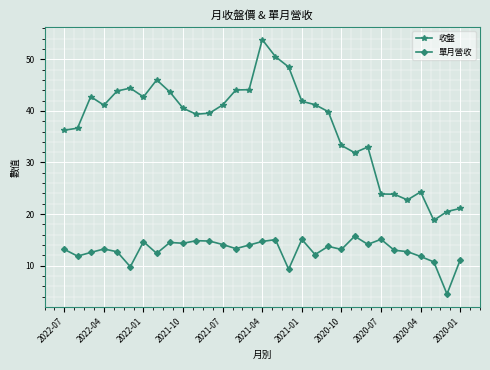

What is the difference between the maximum and minimum values in the 單月營收 series?

11.2